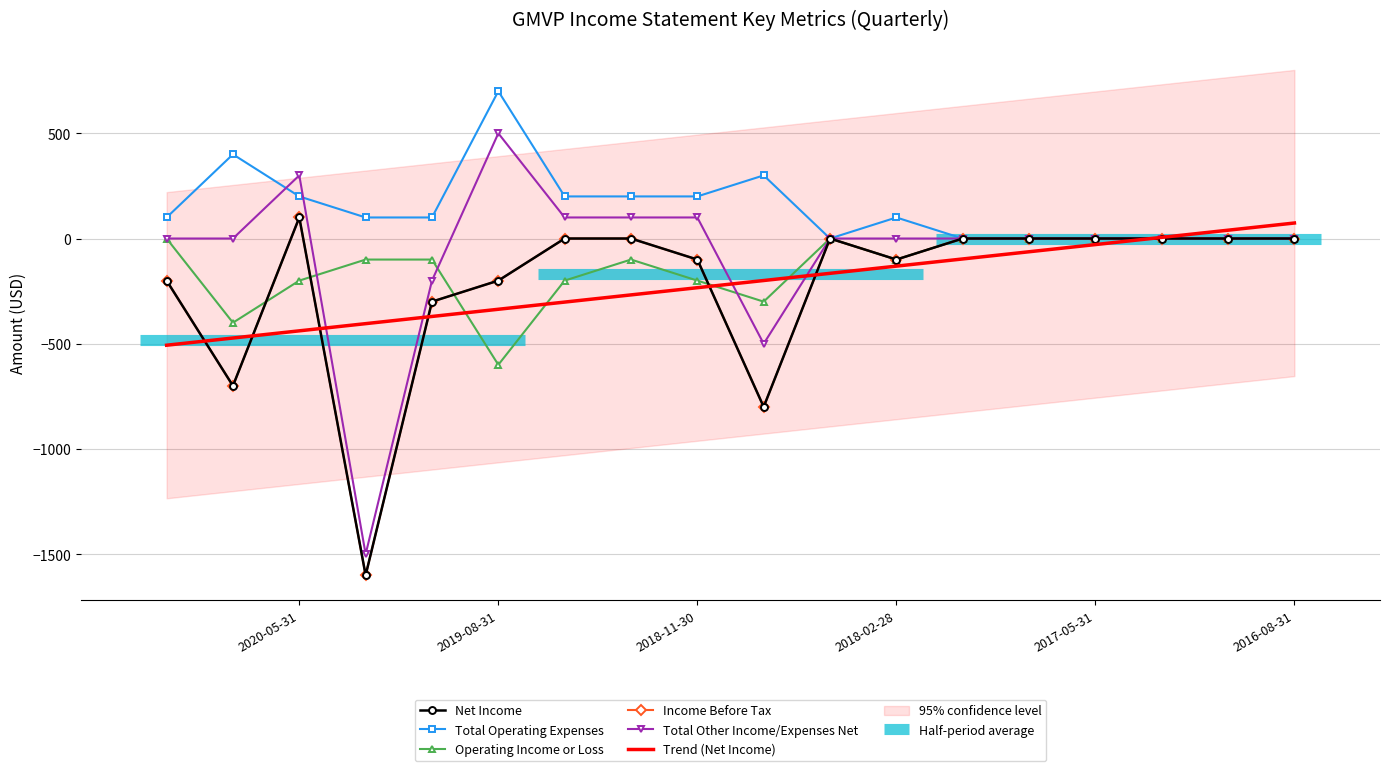

How many Total Operating Expenses values are between 0 and 200?

15